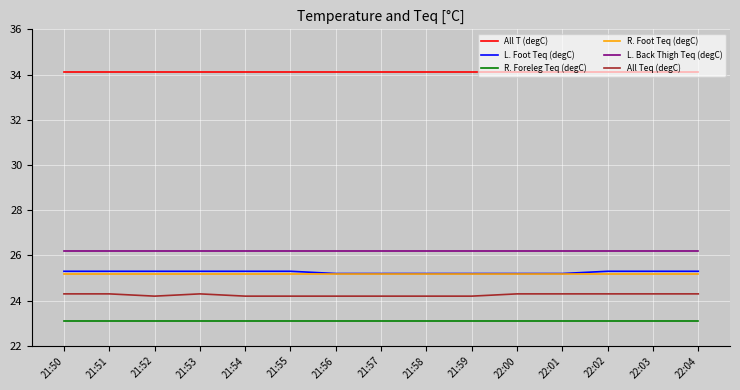

Reading left to right, what are all the values shown in this chart?

All T (degC): 34.1	34.1	34.1	34.1	34.1	34.1	34.1	34.1	34.1	34.1	34.1	34.1	34.1	34.1	34.1
L. Foot Teq (degC): 25.3	25.3	25.3	25.3	25.3	25.3	25.2	25.2	25.2	25.2	25.2	25.2	25.3	25.3	25.3
R. Foreleg Teq (degC): 23.1	23.1	23.1	23.1	23.1	23.1	23.1	23.1	23.1	23.1	23.1	23.1	23.1	23.1	23.1
R. Foot Teq (degC): 25.2	25.2	25.2	25.2	25.2	25.2	25.2	25.2	25.2	25.2	25.2	25.2	25.2	25.2	25.2
L. Back Thigh Teq (degC): 26.2	26.2	26.2	26.2	26.2	26.2	26.2	26.2	26.2	26.2	26.2	26.2	26.2	26.2	26.2
All Teq (degC): 24.3	24.3	24.2	24.3	24.2	24.2	24.2	24.2	24.2	24.2	24.3	24.3	24.3	24.3	24.3